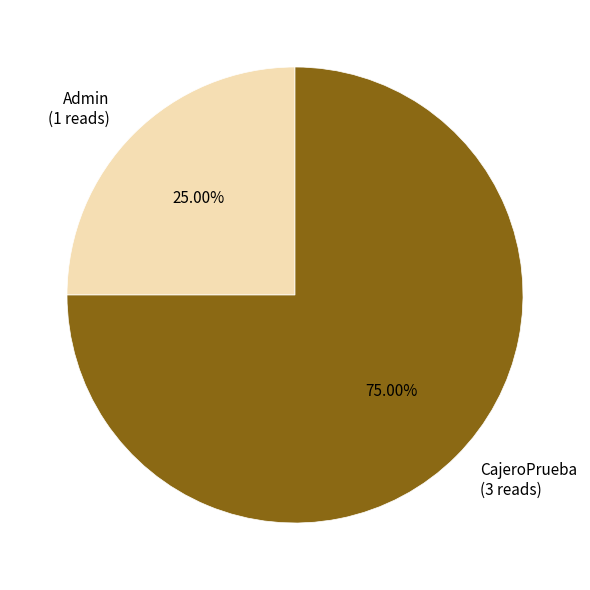

How many segments does this pie chart have?

2